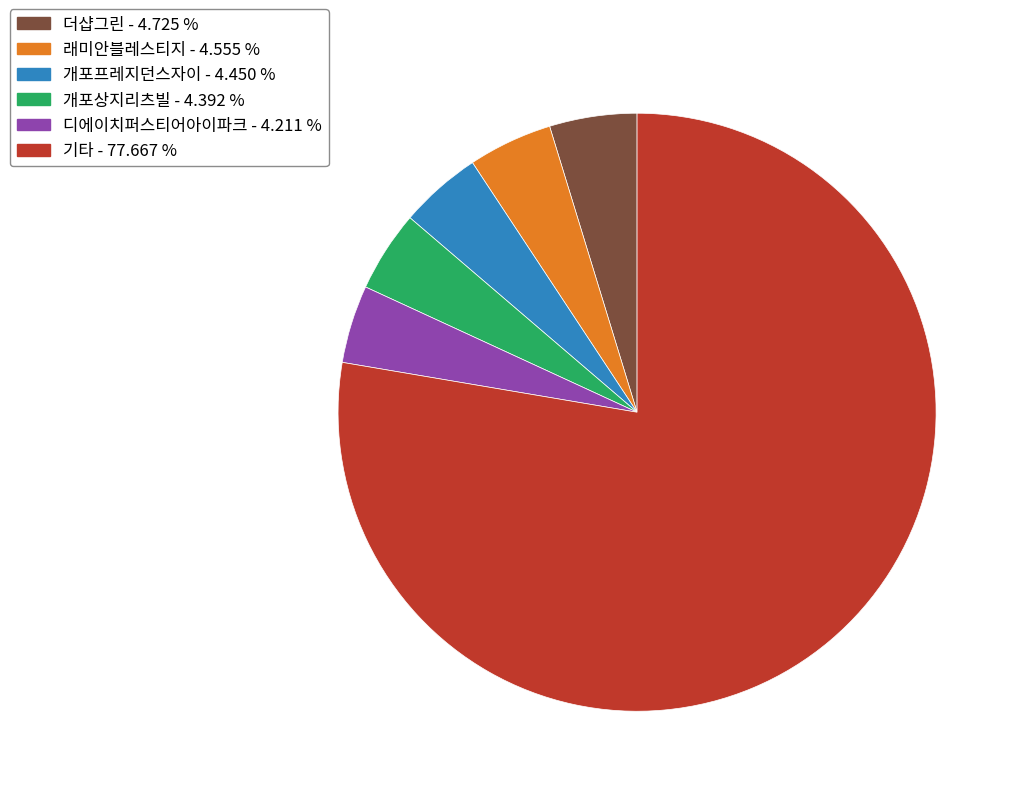

Is there any slice that represents more than half of the pie?

Yes